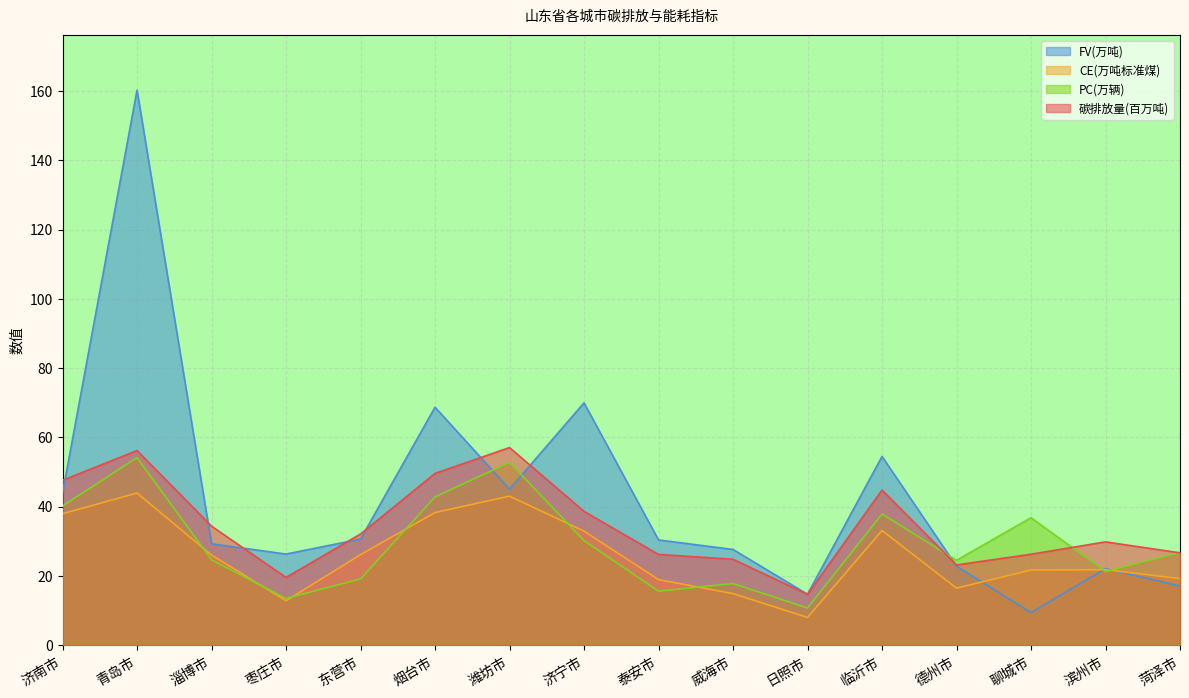

The FV(万吨) series shows 29.1 at 临沂市. True or false?

False